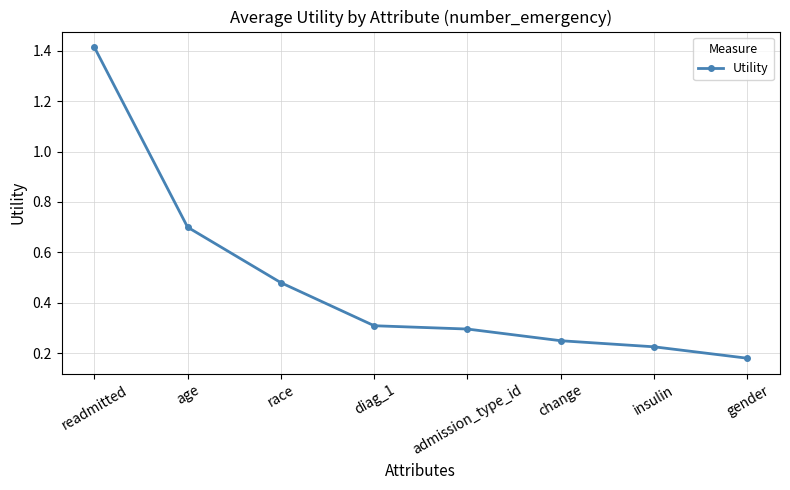

What position from the right is diag_1?

5